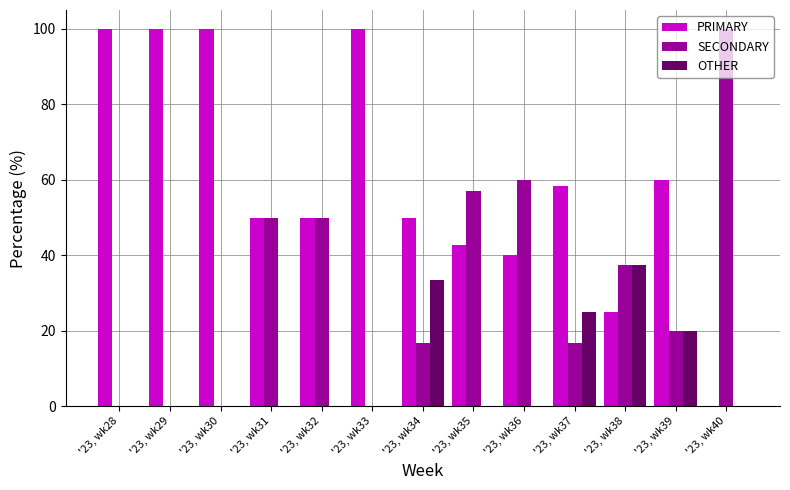

What are all the series names shown in the legend?

PRIMARY, SECONDARY, OTHER